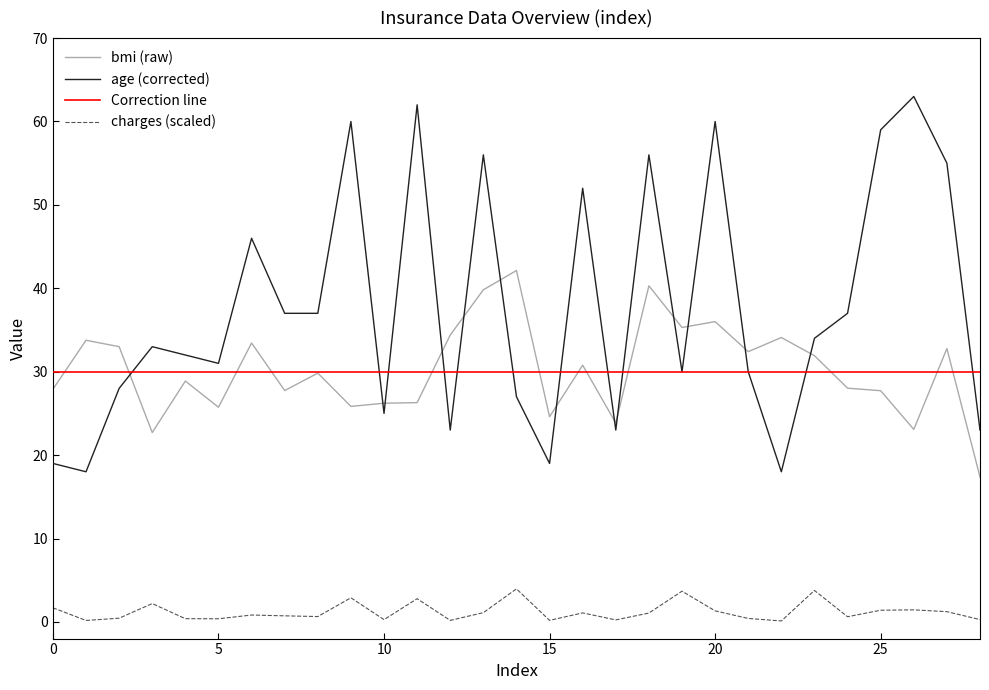

What is the value of the charges_scaled point at the 17th from the left?

1.1